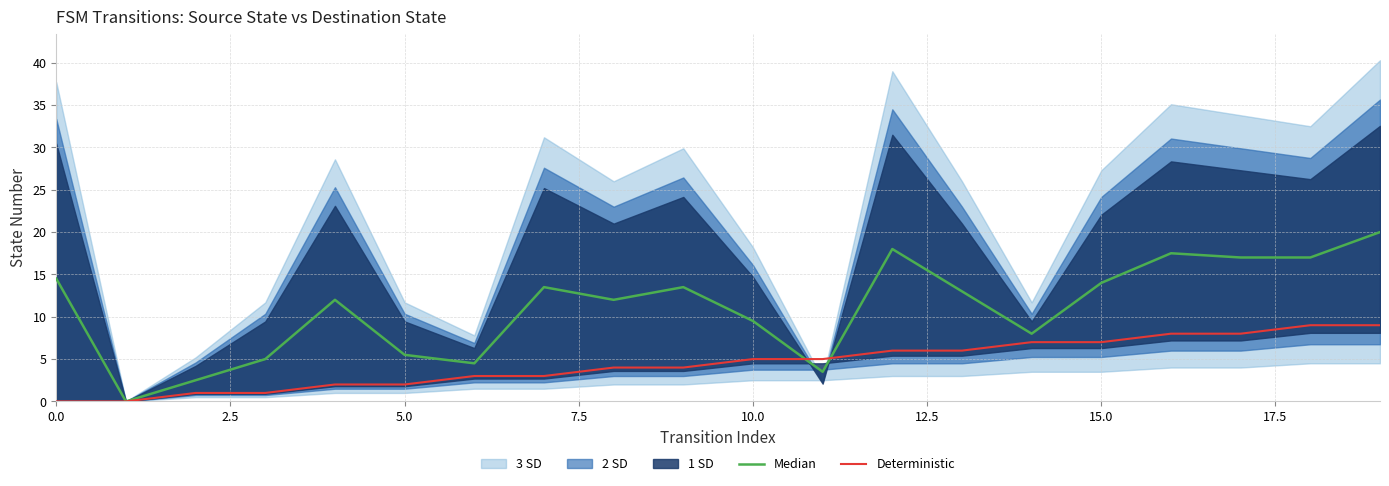

Is it true that Deterministic equals 8.0 at 16?

True